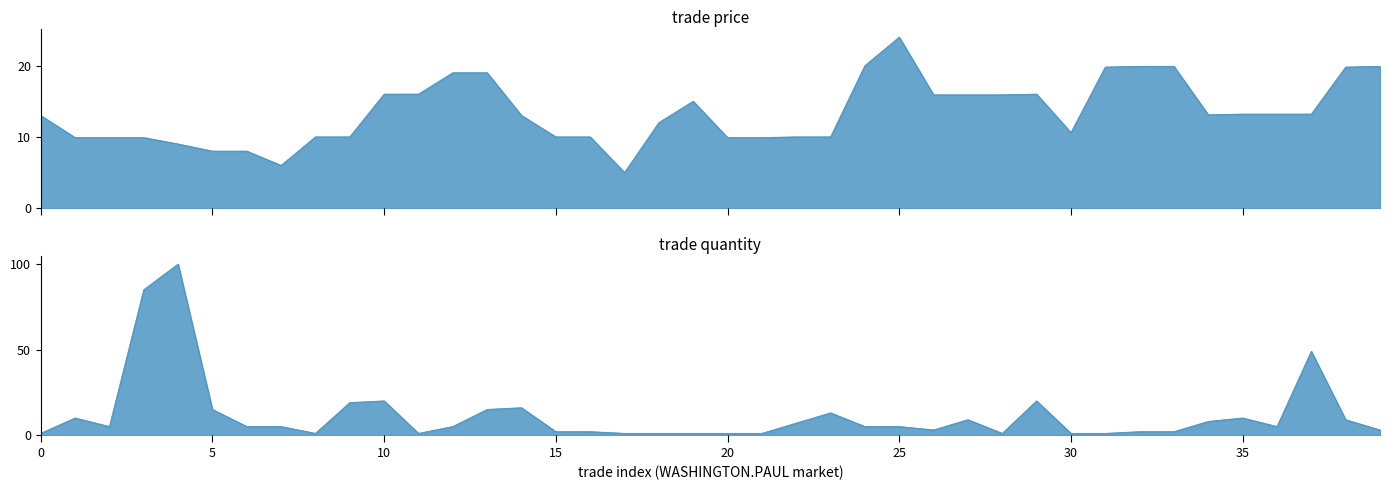

Is the value of trade price at 11 greater than the value of trade quantity at 34?

Yes